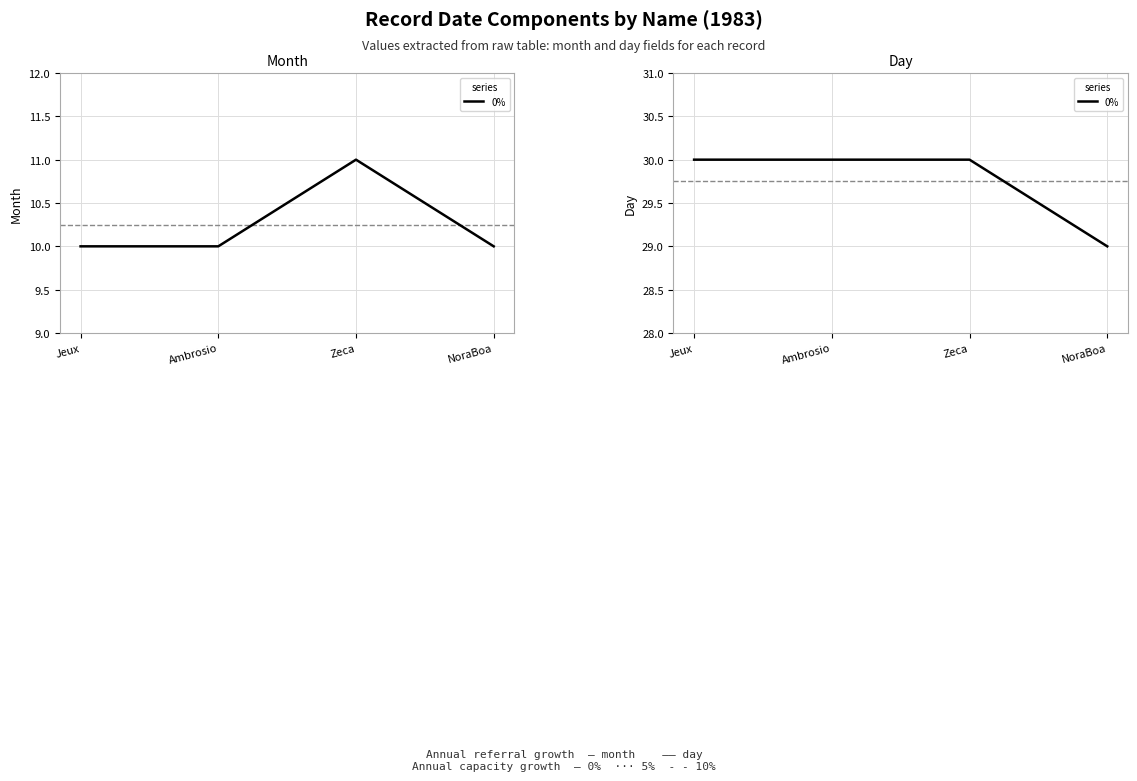

What is the value of the 3rd point from the left?

30